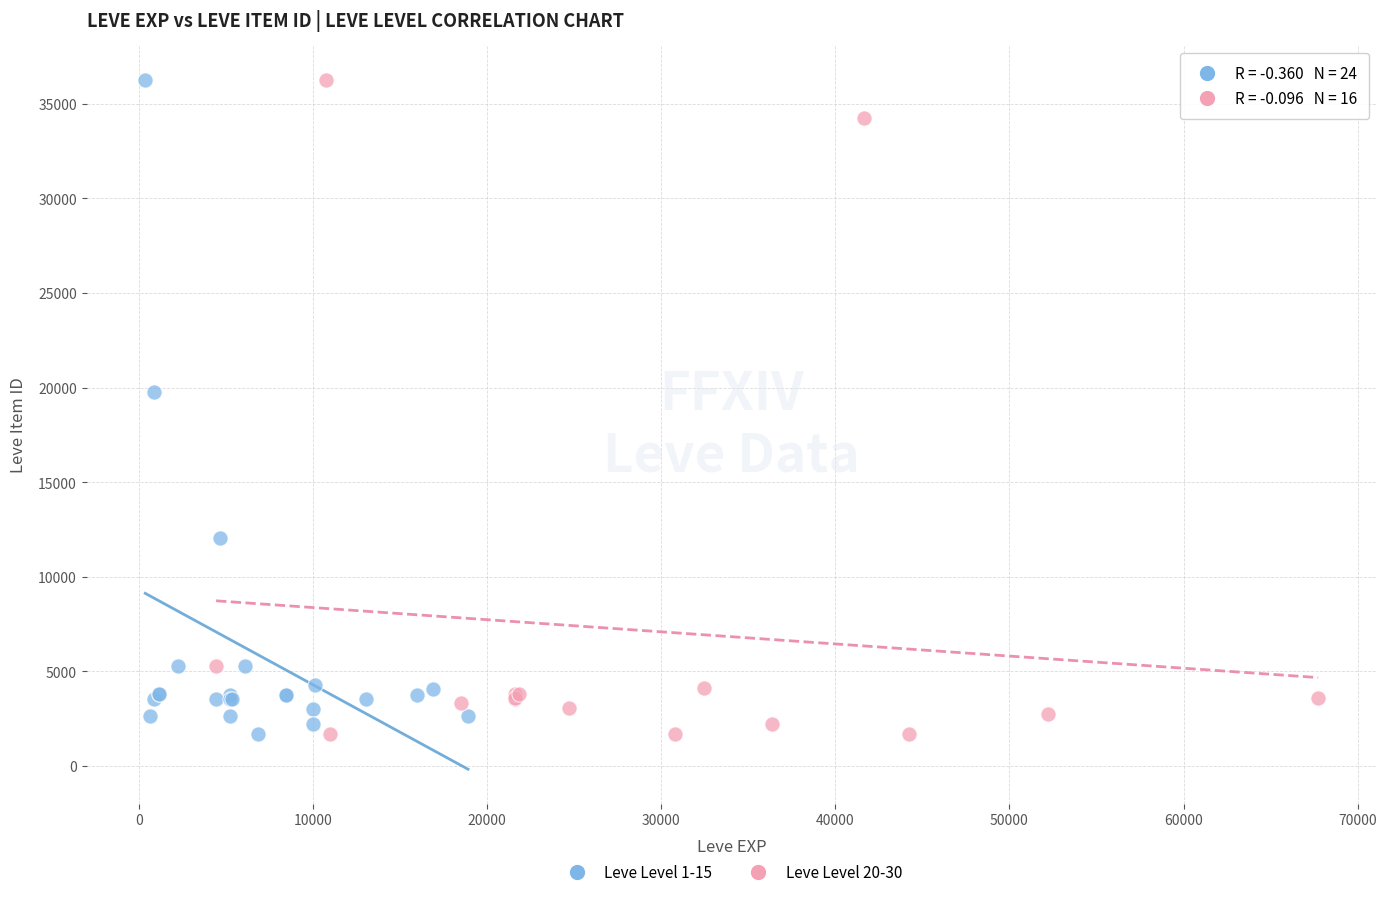

What are all the series names shown in the legend?

Leve Level 1-15, Leve Level 20-30